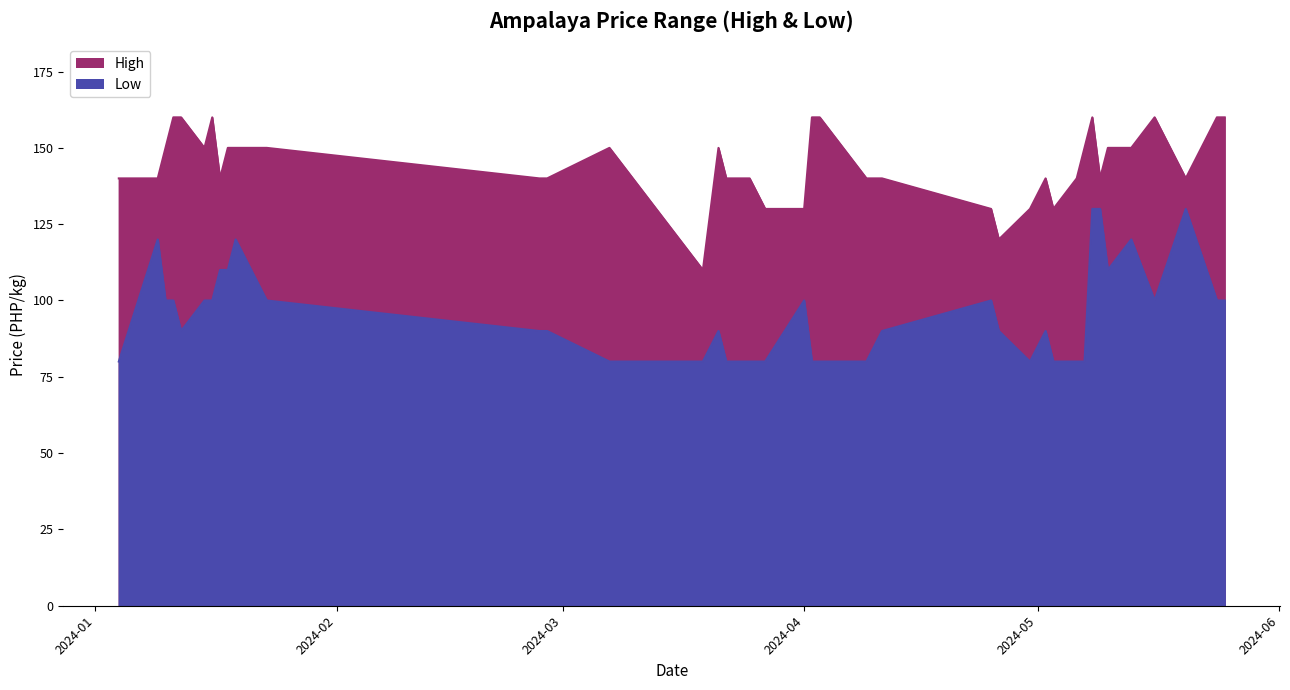

What is the highest value of the High series?

160